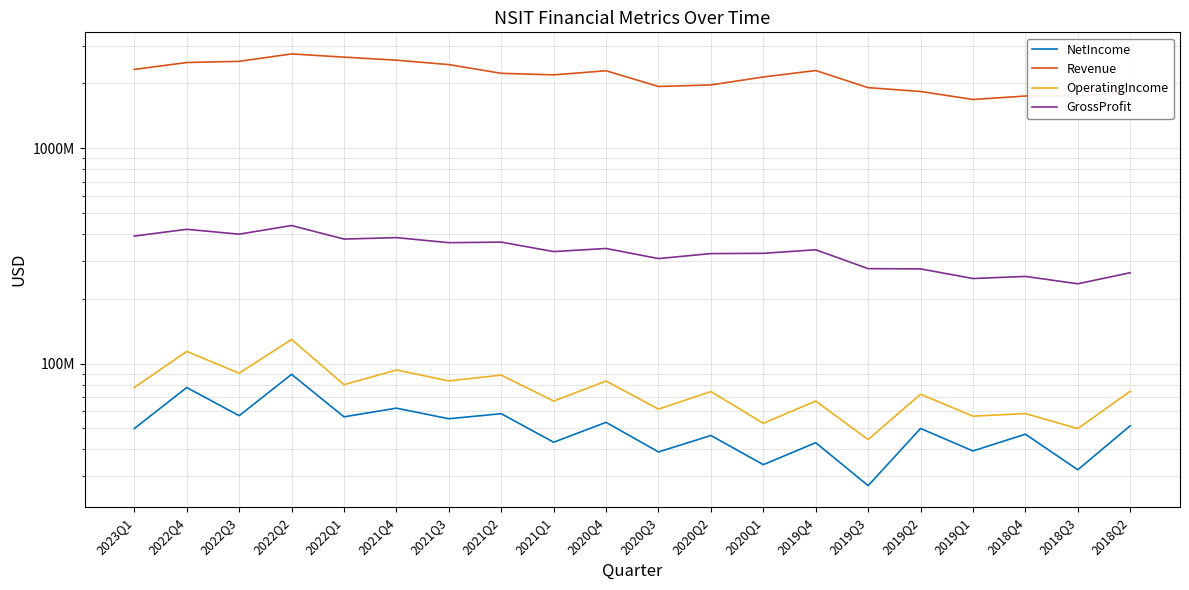

What is the lowest value of the Revenue series?

1685466000